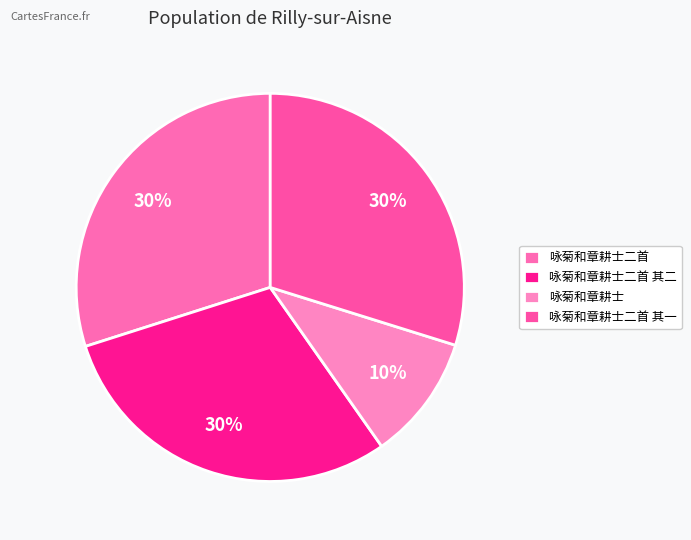

How many slices are in this pie chart?

4